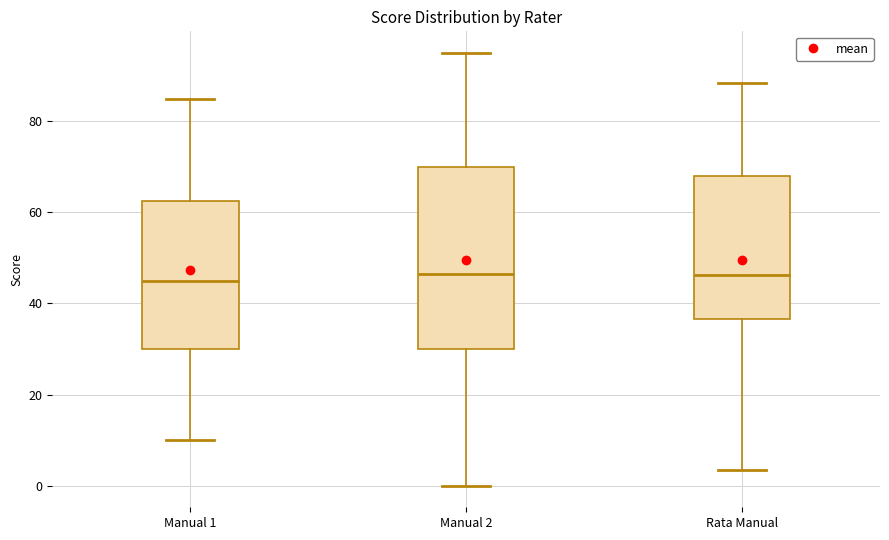

Comparing the boxes themselves (not the whiskers), which one is the tallest?

Manual 2